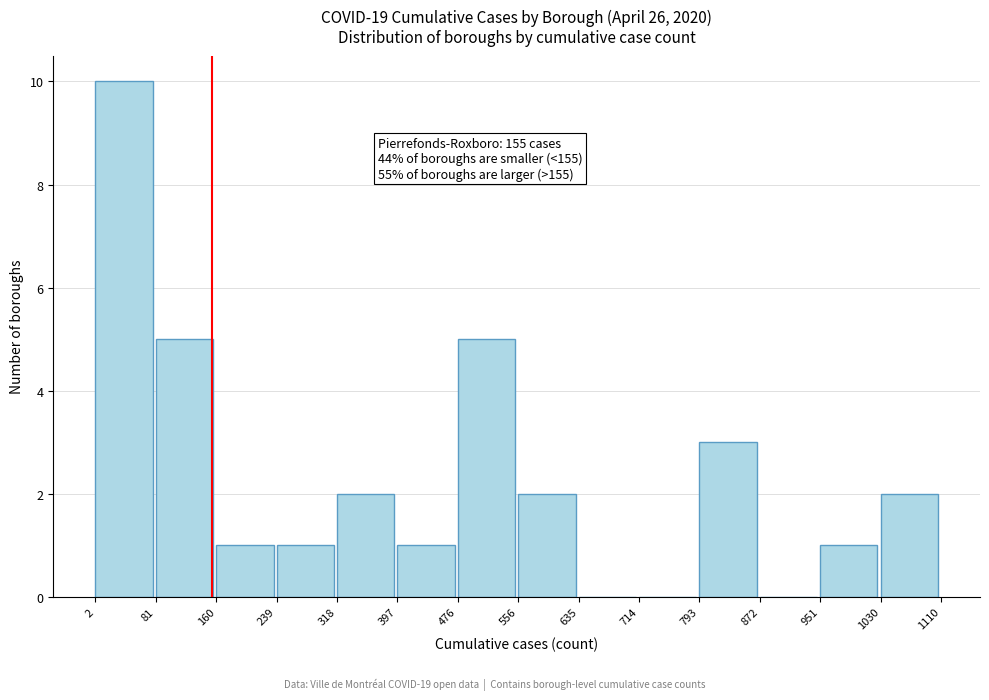

Which range on the x-axis has the tallest bar?

2 to 81